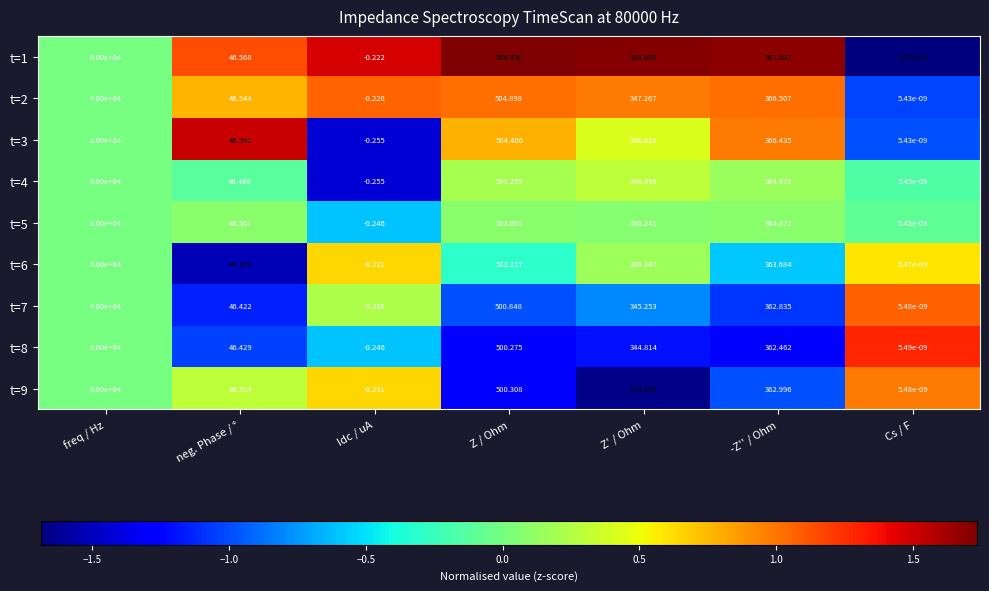

Where is t=4 nearest to the value 39999?

Z / Ohm